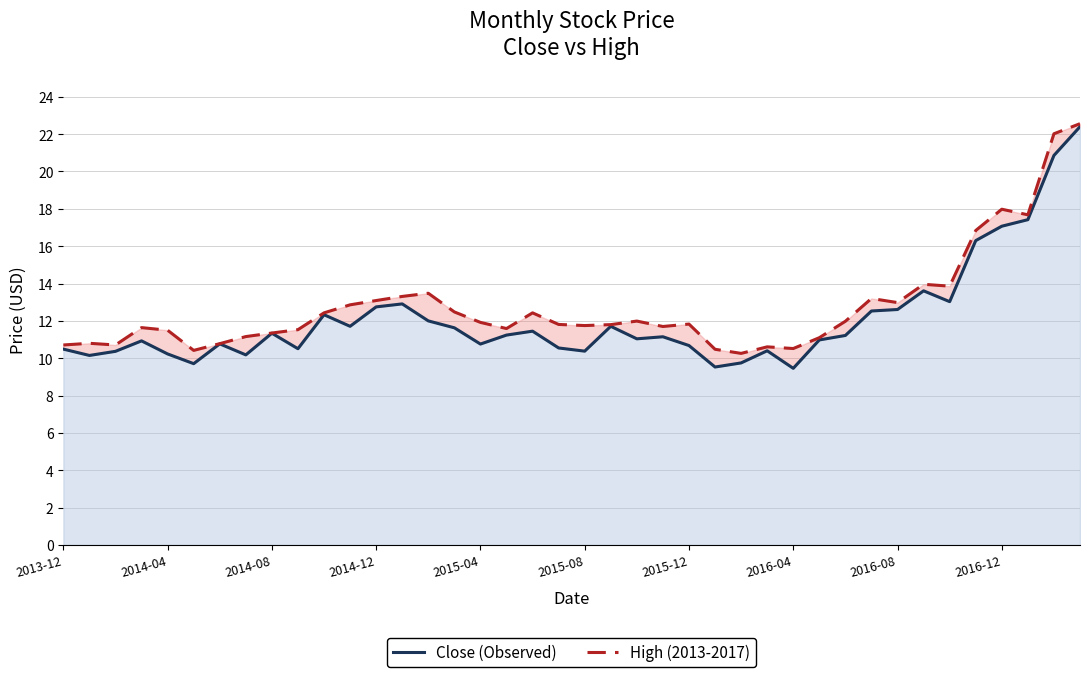

In High (2013-2017), how many points are lower than both neighbors (excluding endpoints)?

10